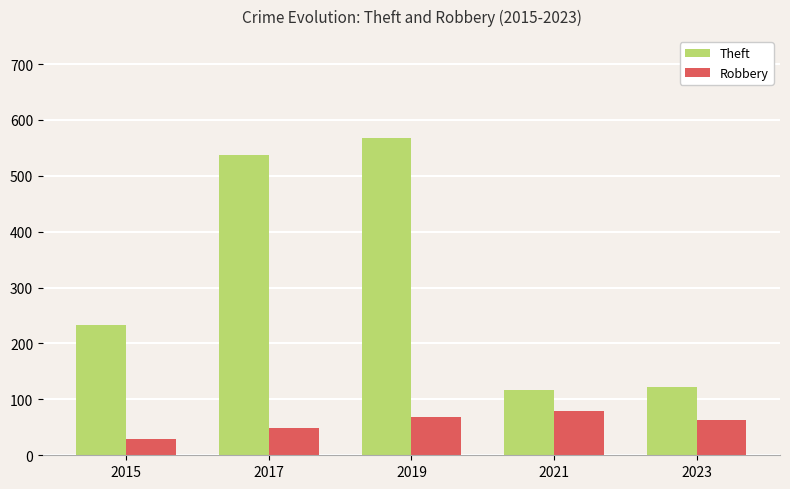

What is the sum of all Robbery values?

292